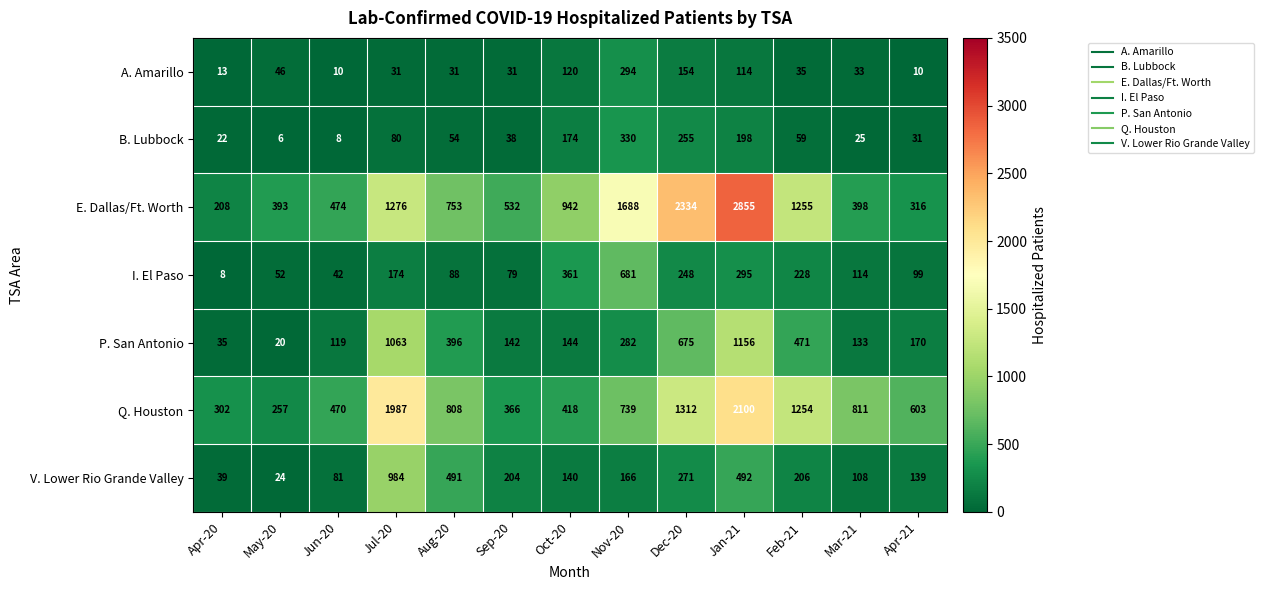

What is the spread (max minus min) of values at Feb-21?

1220